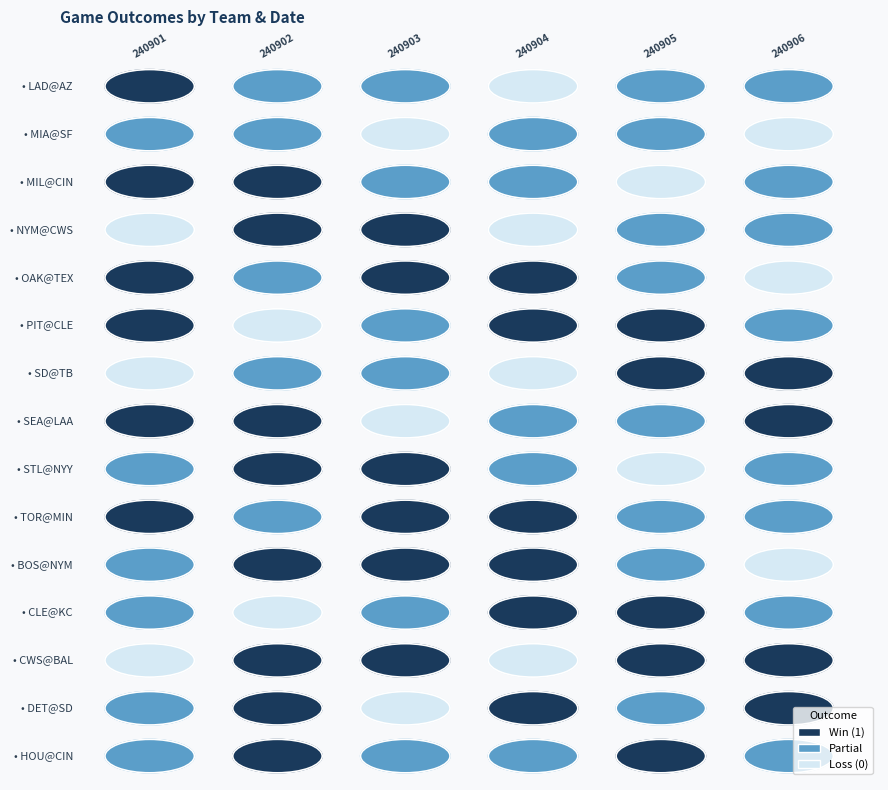

At which label is PIT@CLE closest to 0?

240902